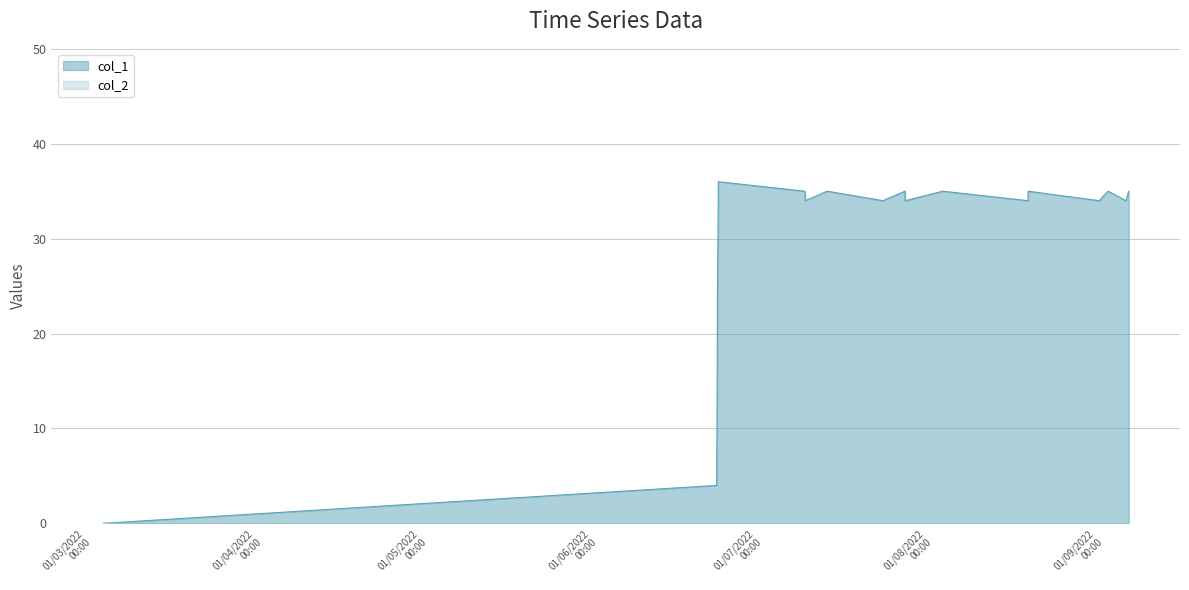

Which series has the largest total across all categories?

col_1